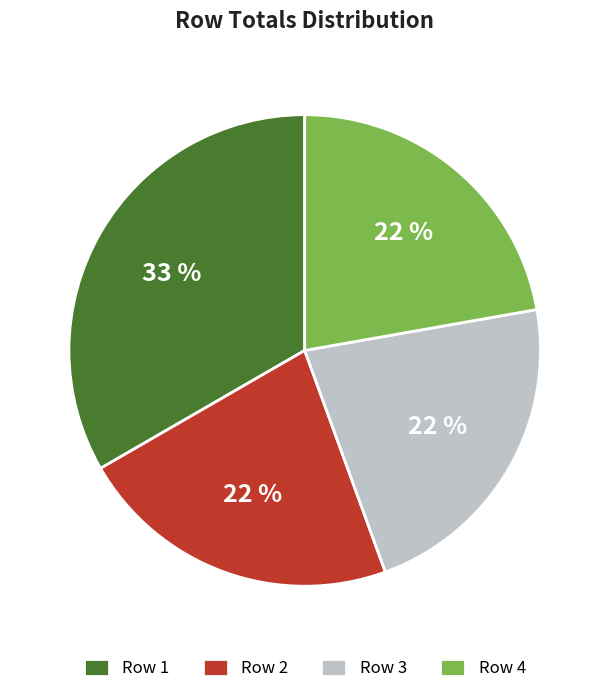

Count the number of slices in the pie.

4